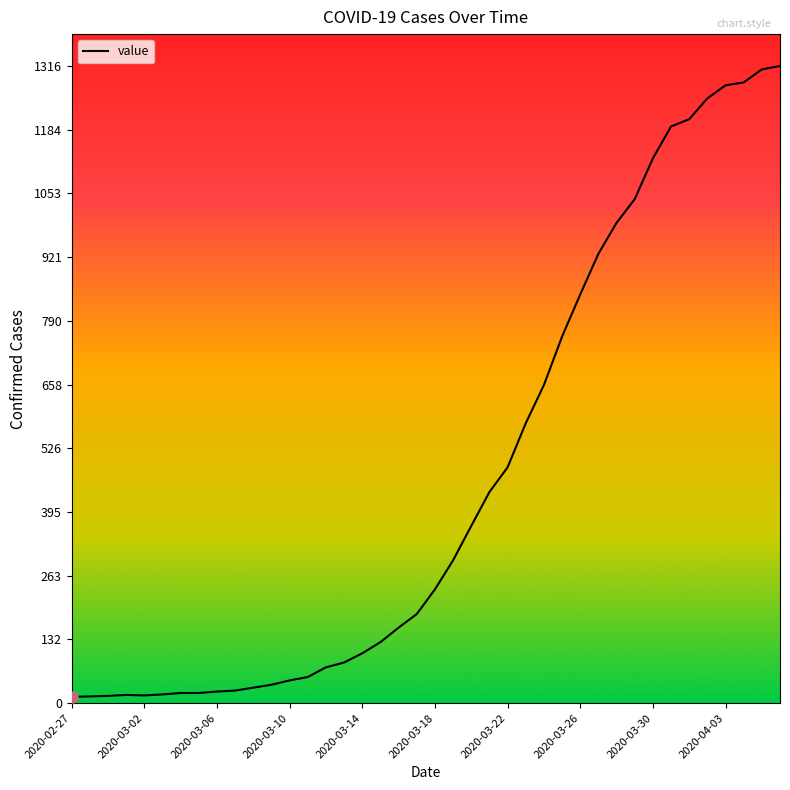

What is the greatest value displayed?

1316